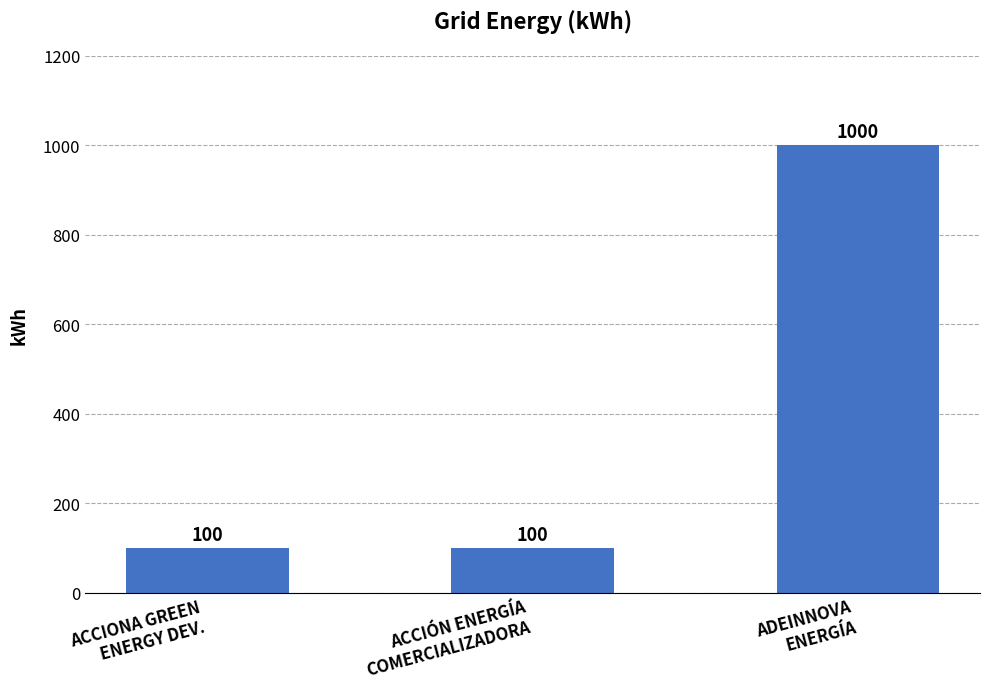

True or false: the data shows 1000 at ADEINNOVA
ENERGÍA.

True